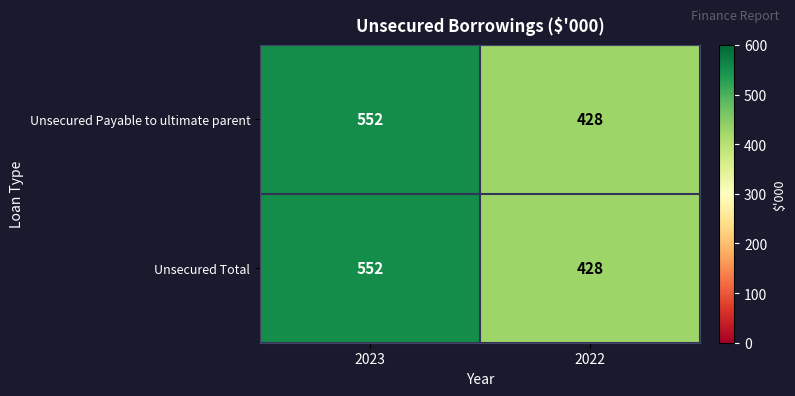

Is it true that Unsecured Total equals 344 at 2023?

False